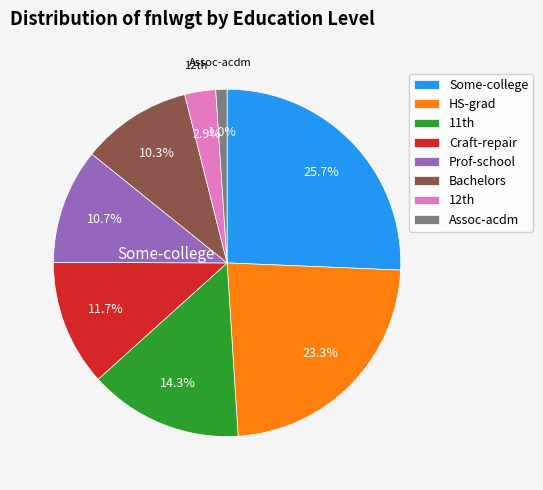

Does any single category account for the majority?

No